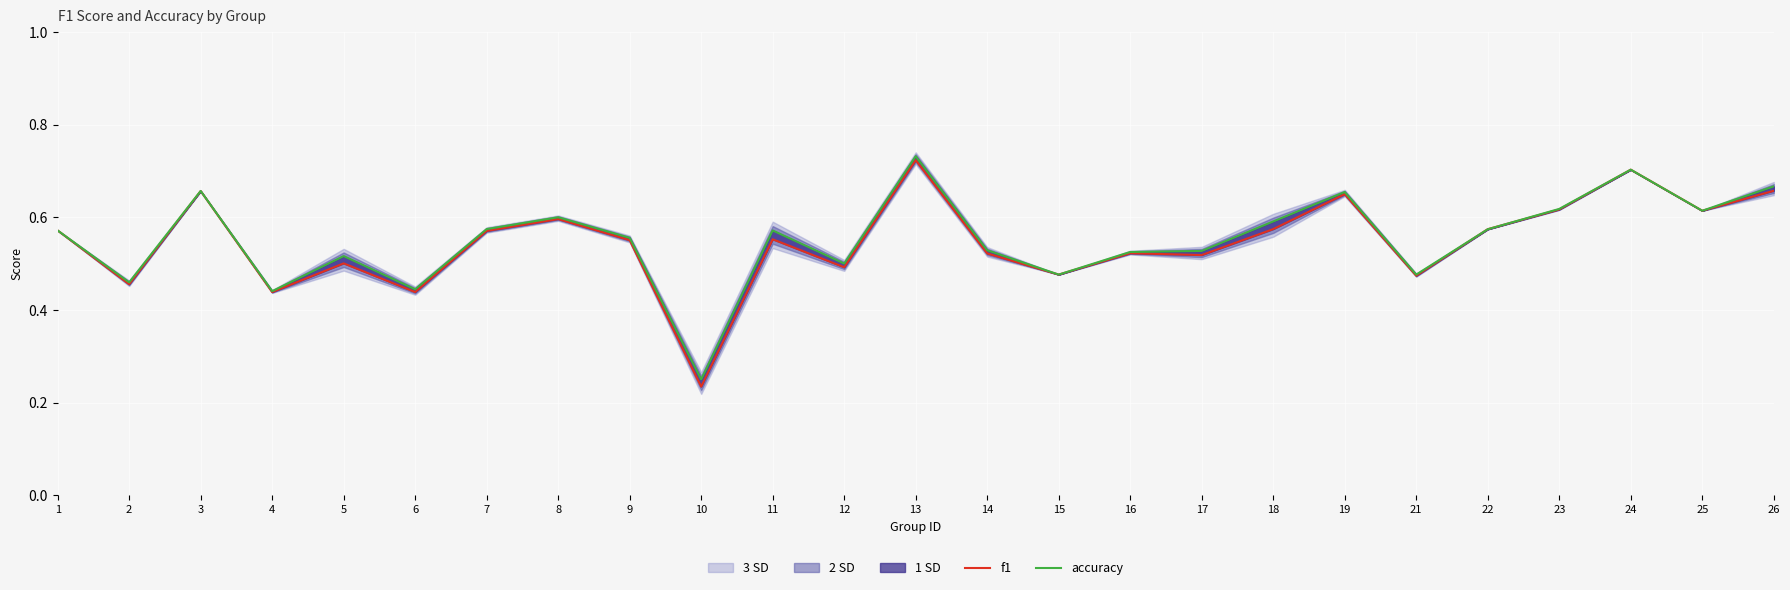

At which category is the sum across all series the highest?

13